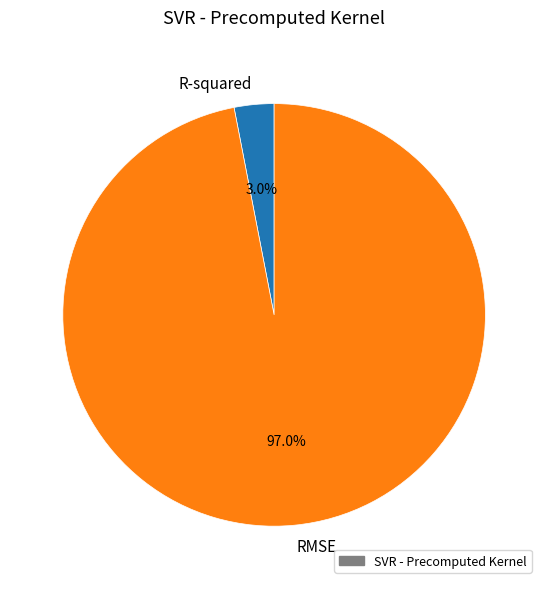

To the nearest percent, what is the difference between the largest and smallest slice percentages?

94%